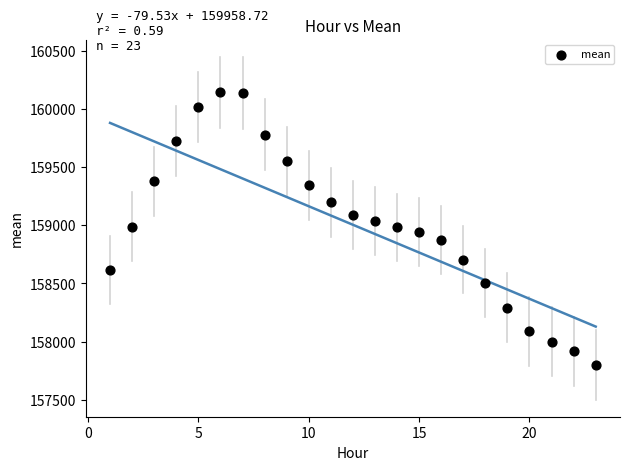

What is the range of Y values (max minus min)?

2340.7